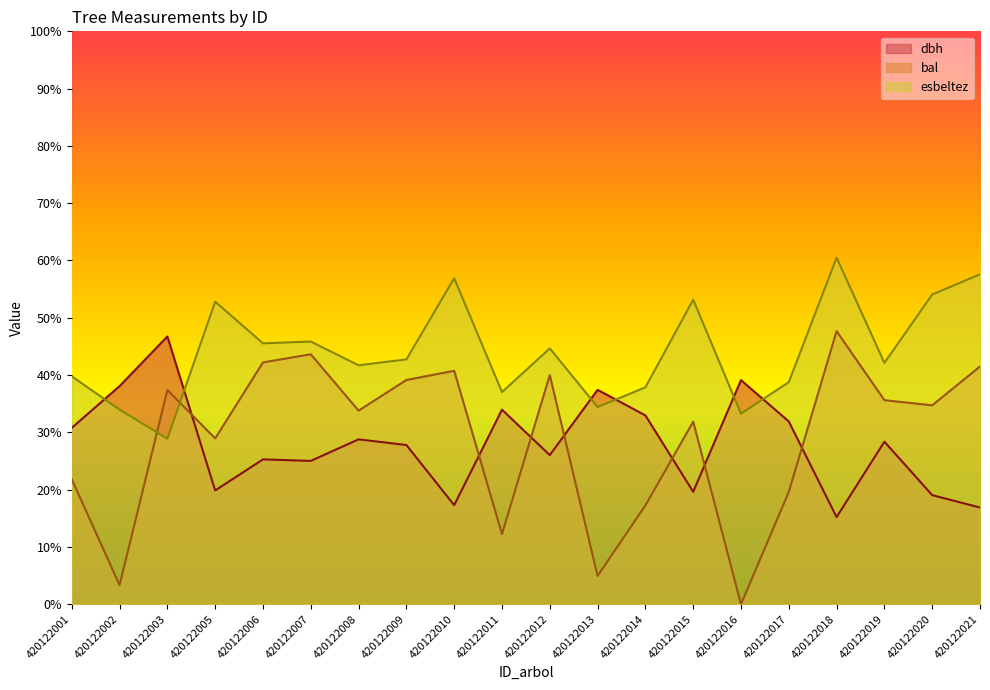

Reading left to right, list all the values displayed in this chart.

dbh: 30.8	38.1	46.7	19.9	25.3	25.0	28.8	27.8	17.3	34.0	26.0	37.4	33.0	19.6	39.1	31.9	15.2	28.4	19.0	16.9
bal: 21.8	3.3	37.4	28.9	42.2	43.6	33.8	39.1	40.8	12.2	40.0	4.9	17.2	31.9	0.0	19.6	47.7	35.6	34.7	41.5
esbeltez: 39.8	34.0	28.9	52.8	45.5	45.9	41.7	42.7	56.9	37.0	44.7	34.4	37.9	53.2	33.3	38.8	60.5	42.1	54.1	57.6